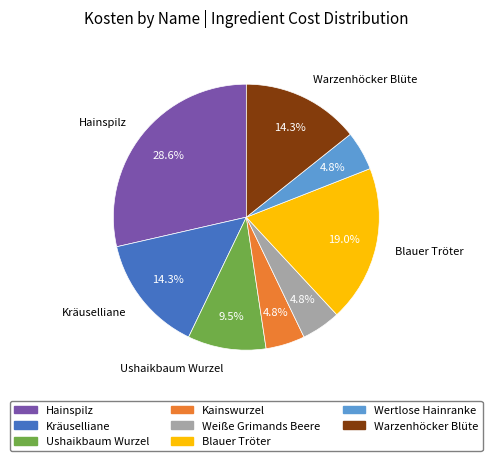

What portion of the pie excludes Weiße Grimands Beere?

95.2%